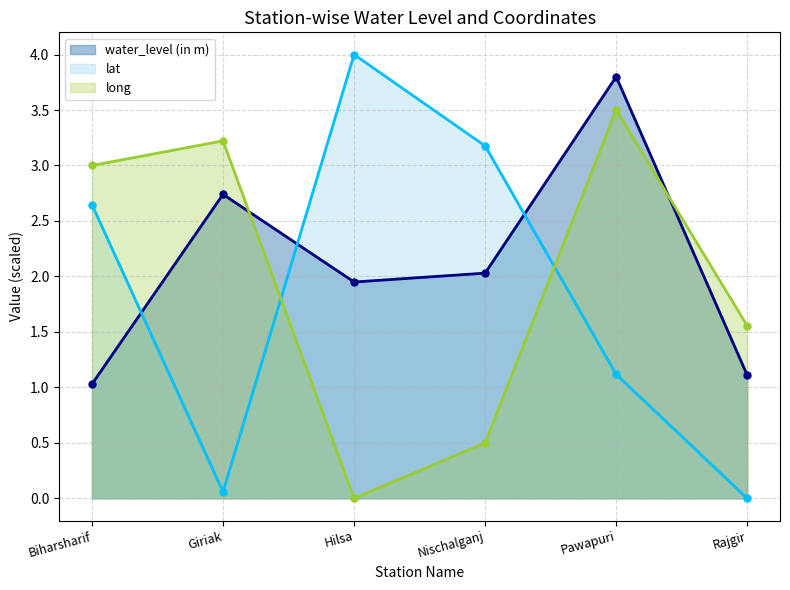

How many values in long are above zero?

5